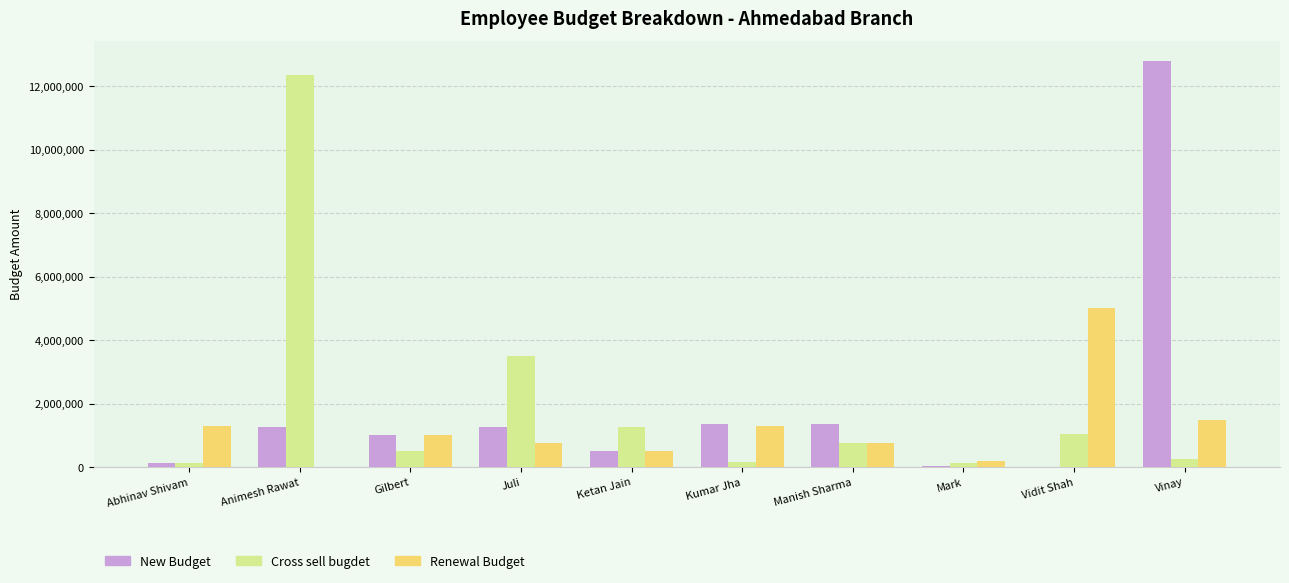

Between Ketan Jain and Vinay, which series saw the biggest shift?

New Budget